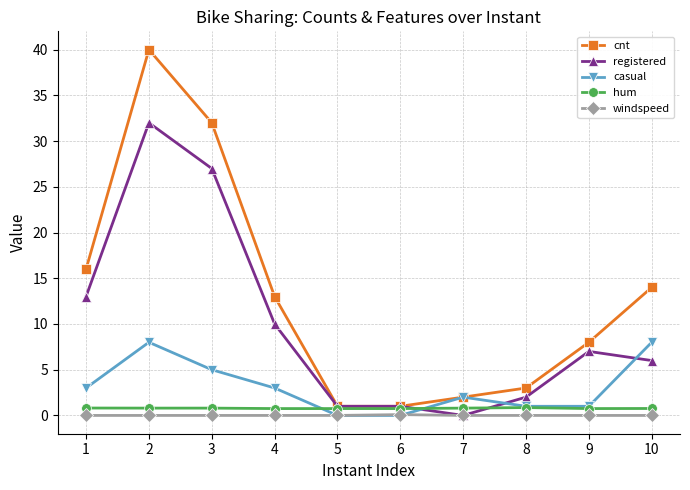

List the series in order of their peak value, highest first.

cnt, registered, casual, hum, windspeed